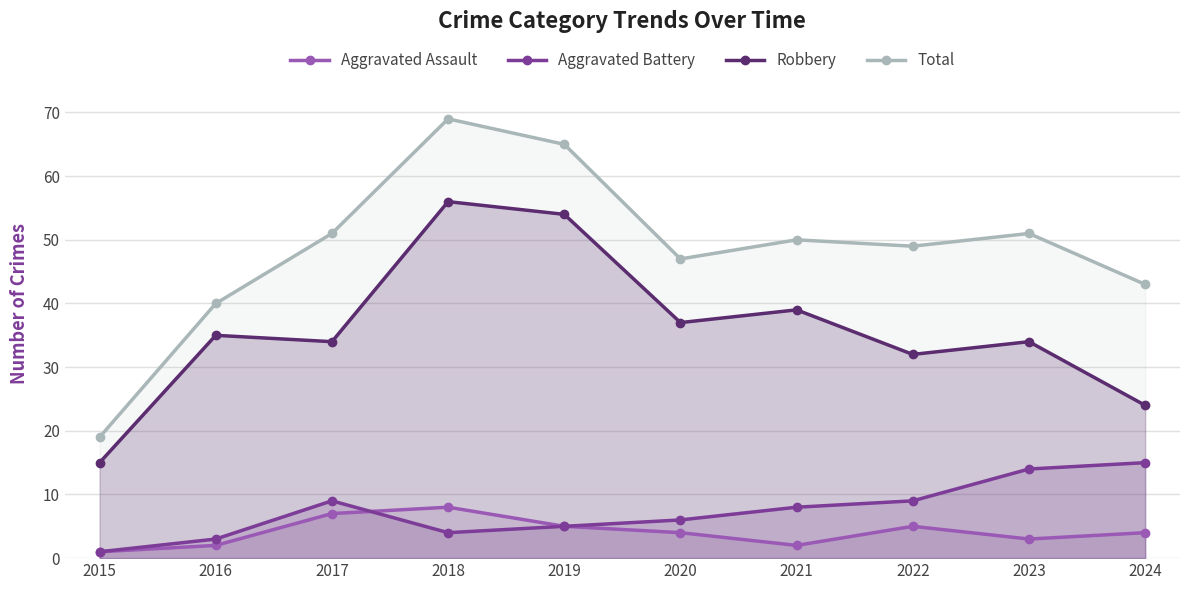

At which label does Total reach its minimum?

2015